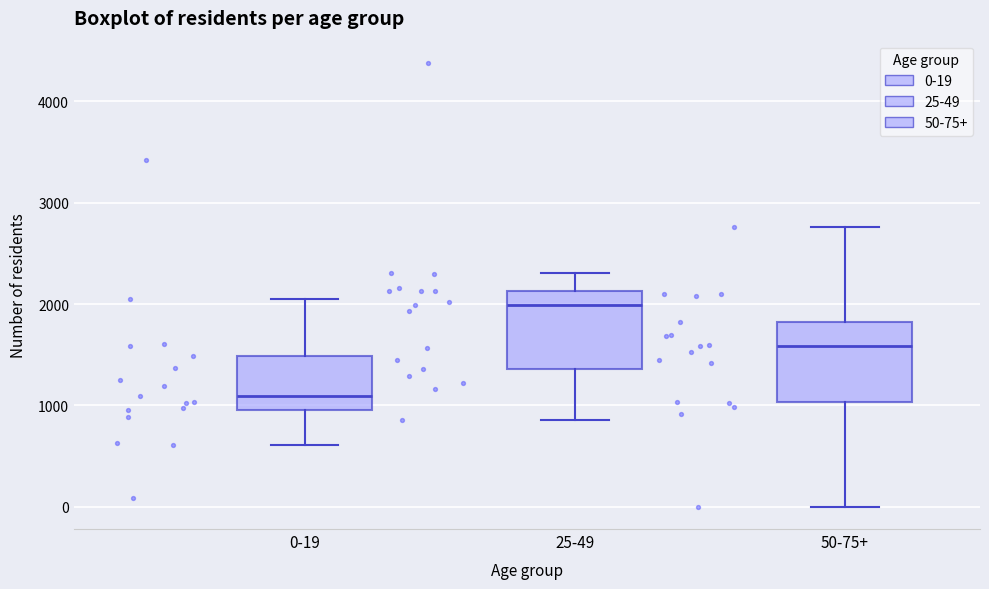

Reading left to right, transcribe this box plot: for each box, give where its median line is, the range the box spans, and where its two whiskers end, as read against the y-axis. The values are not printed on the chart, so give them approximately, as read against the axis.

0-19: median 1100, box 1000 to 1500, whiskers 600 to 2100
25-49: median 2000, box 1400 to 2100, whiskers 900 to 2300
50-75+: median 1600, box 1000 to 1800, whiskers 0 to 2800